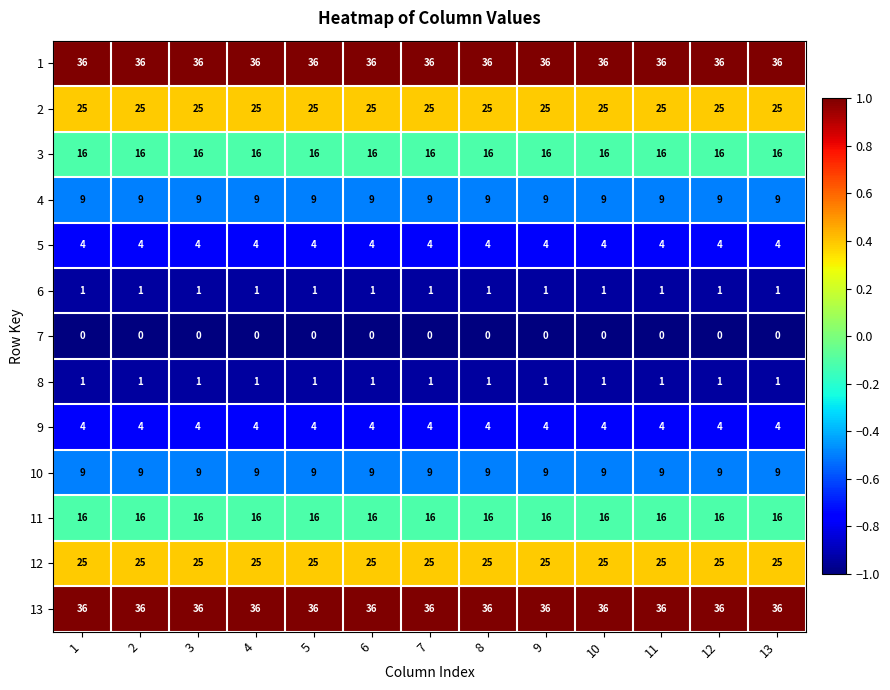

What is the total value across all series at 13?

182